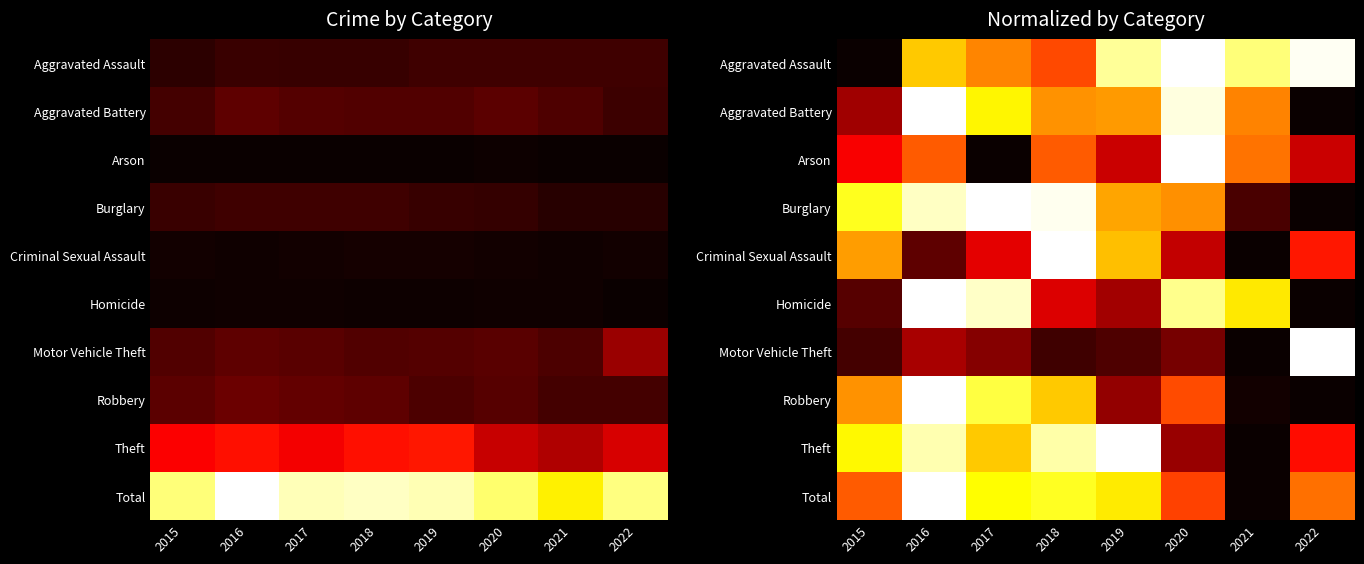

Is the value of Theft at 2022 greater than the value of Aggravated Battery at 2021?

No